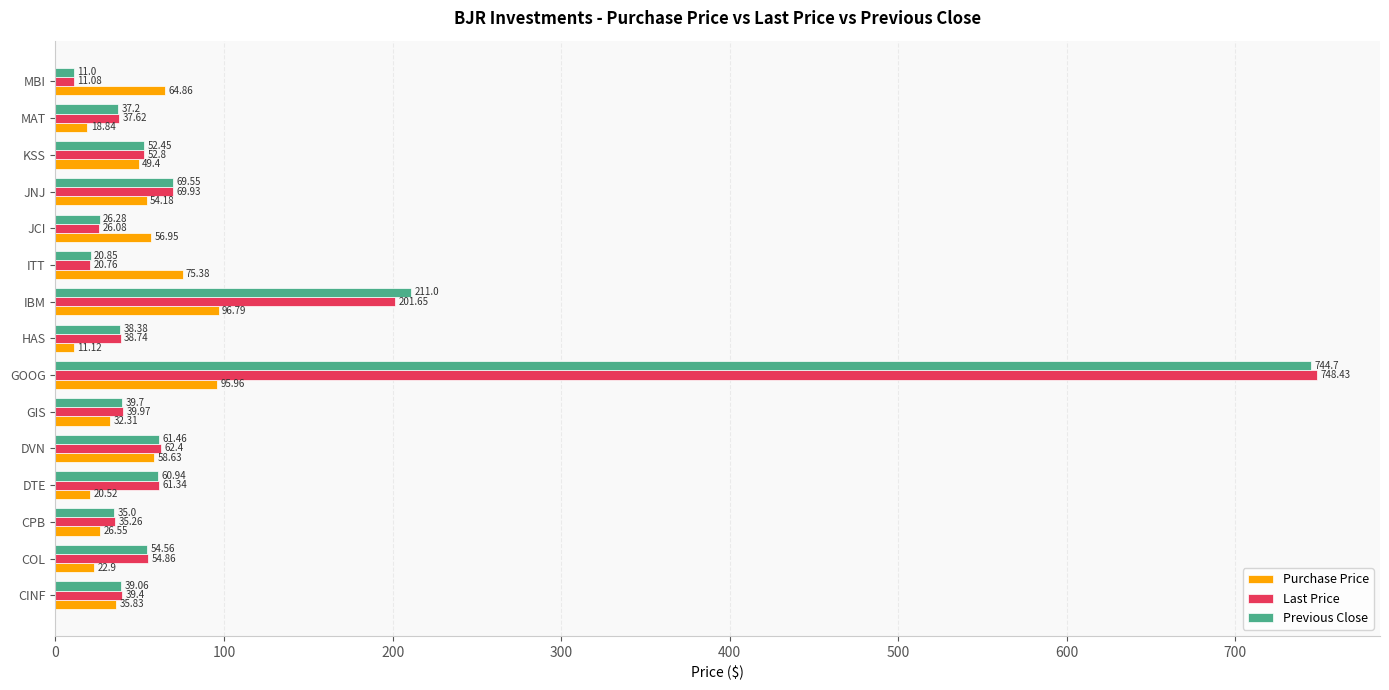

At which label is Purchase Price closest to 53?

JNJ